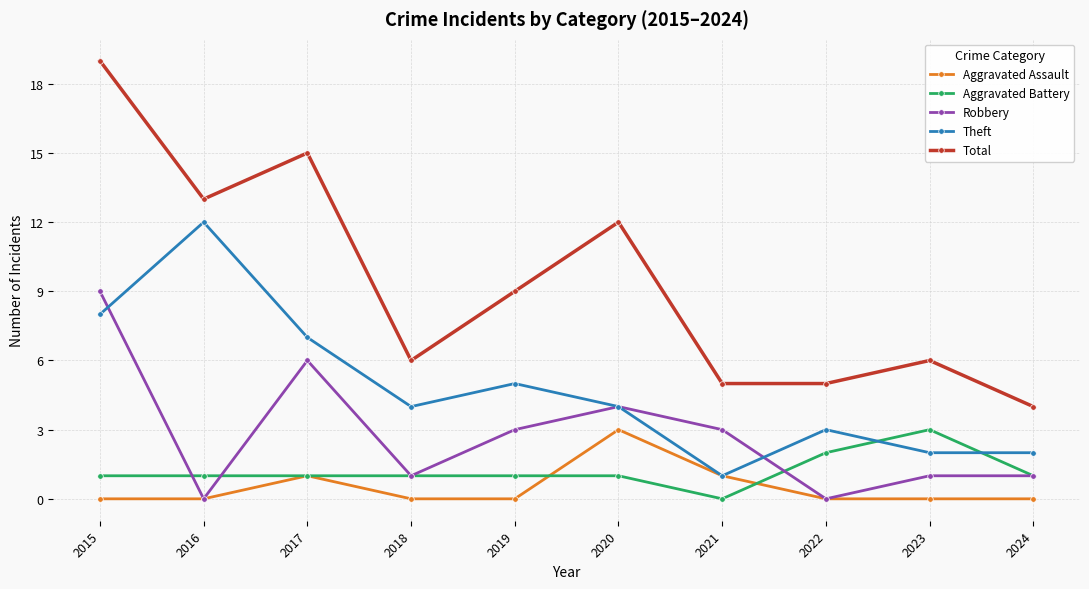

True or false: Aggravated Battery and Total cross at least once.

False